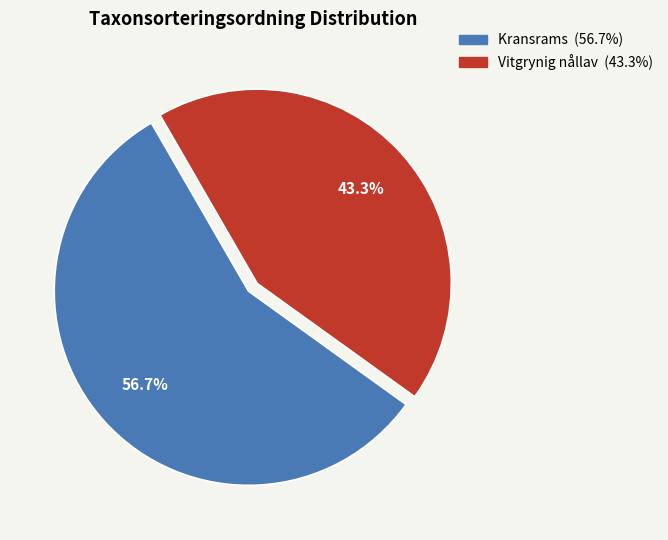

Is it true that Kransrams is 43% of the pie?

False